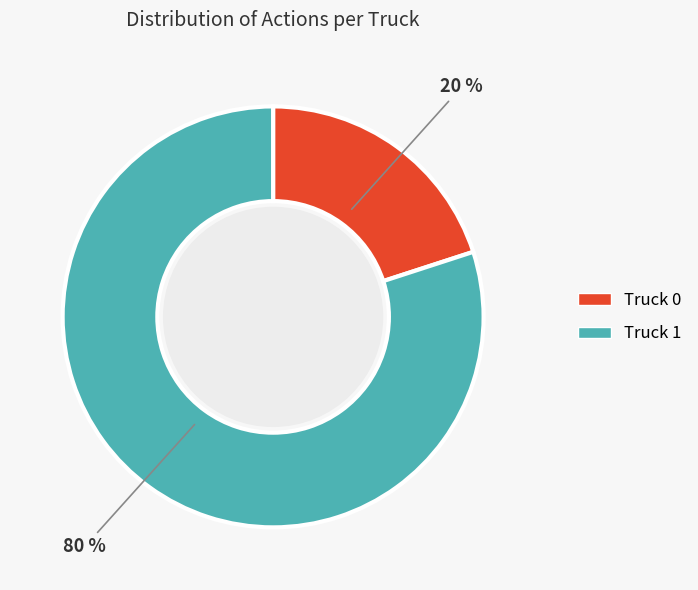

What is the ratio of the value at Truck 1 to the value at Truck 0?

4.0